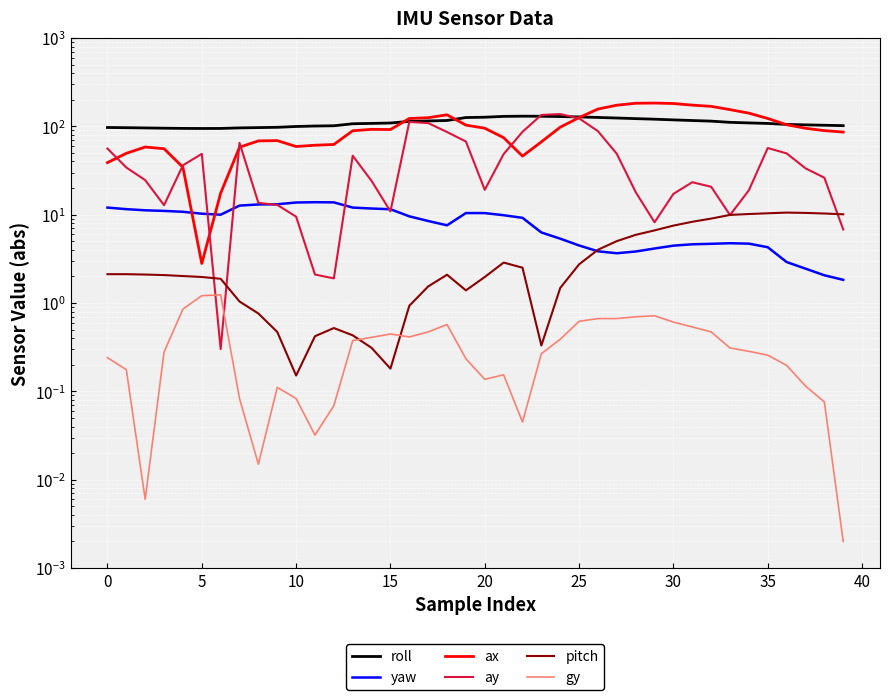

List the series in order of their peak value, lowest first.

gy, pitch, yaw, roll, ay, ax